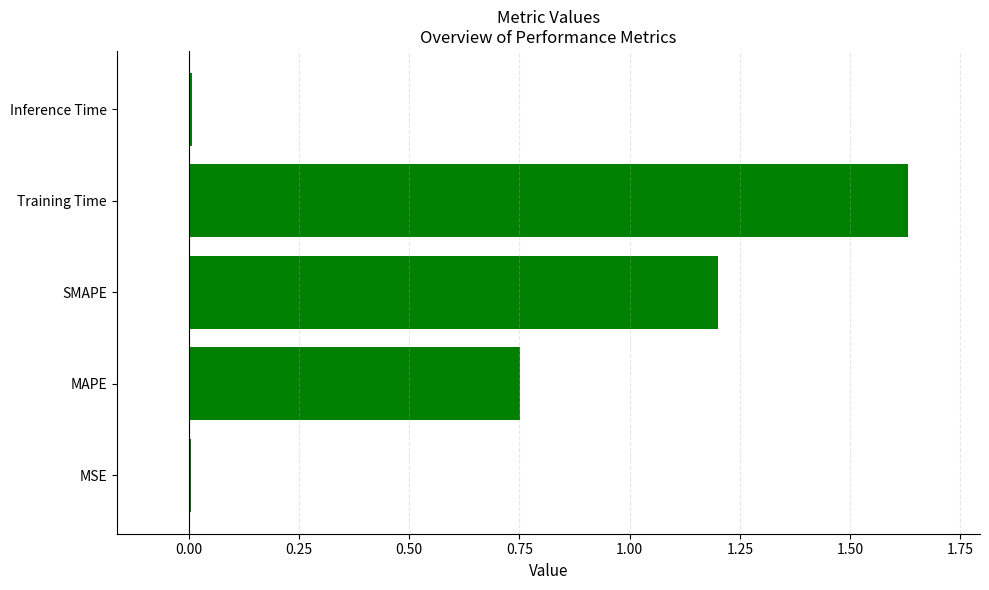

How many categories are shown in the chart?

5